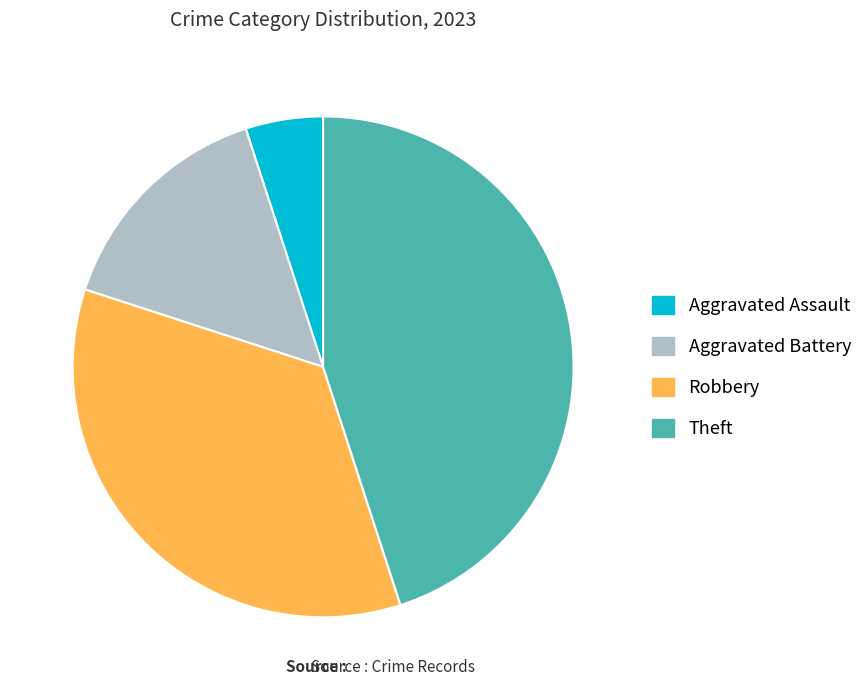

Is Robbery the majority of the pie?

No